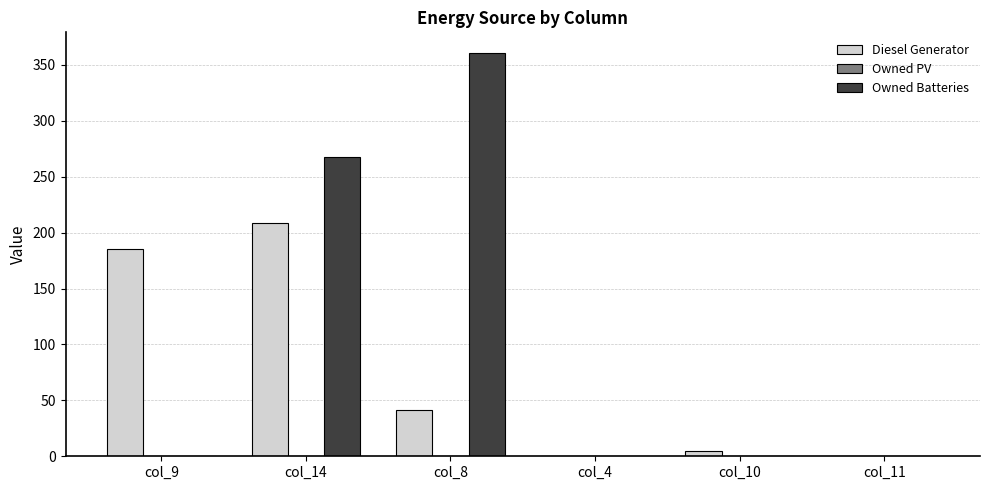

Does the chart contain stacked bars?

No